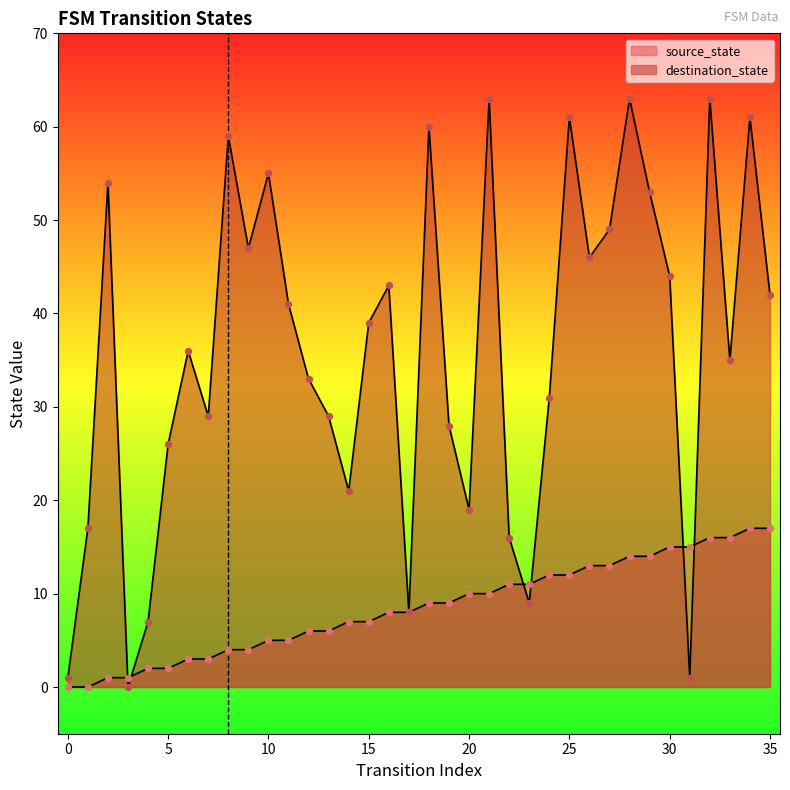

What is the total value across all series at 8?

63